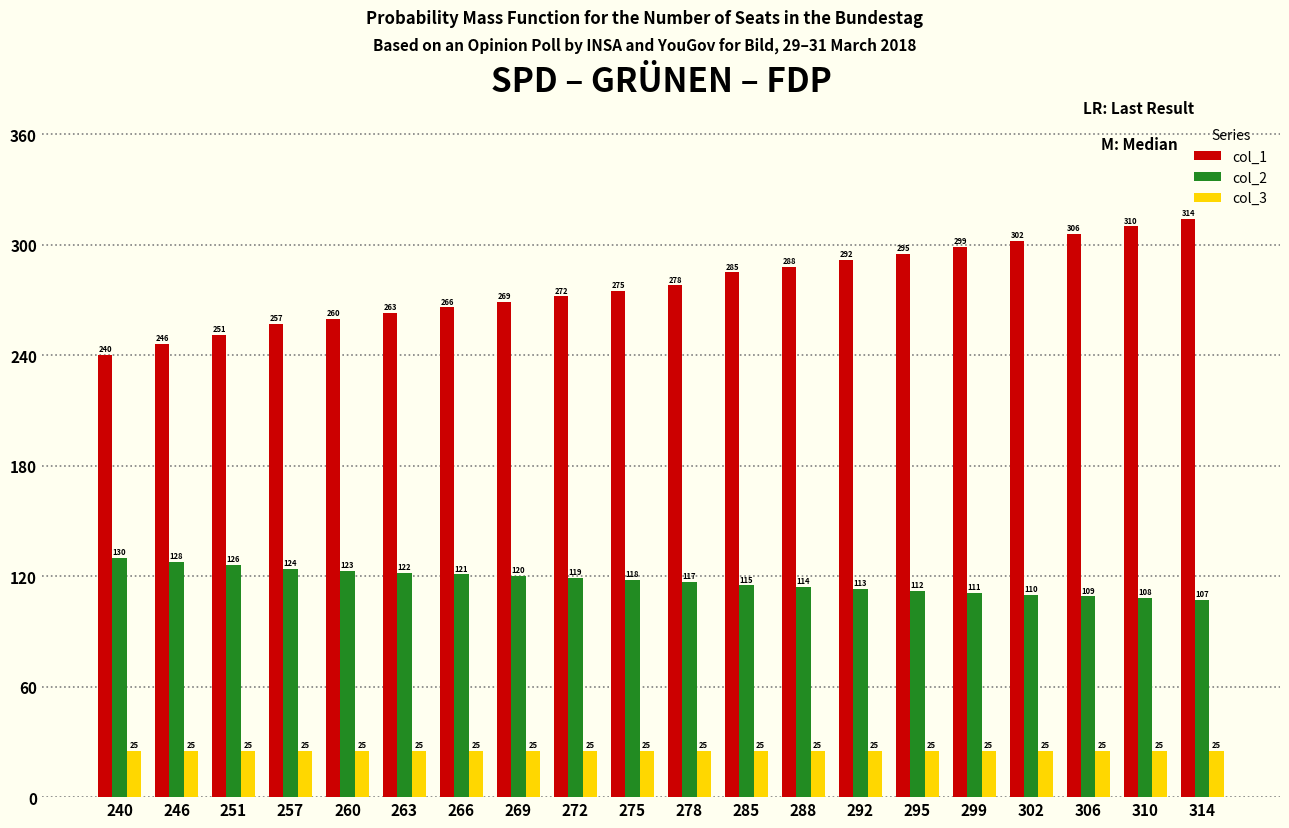

How many groups of bars are there?

20